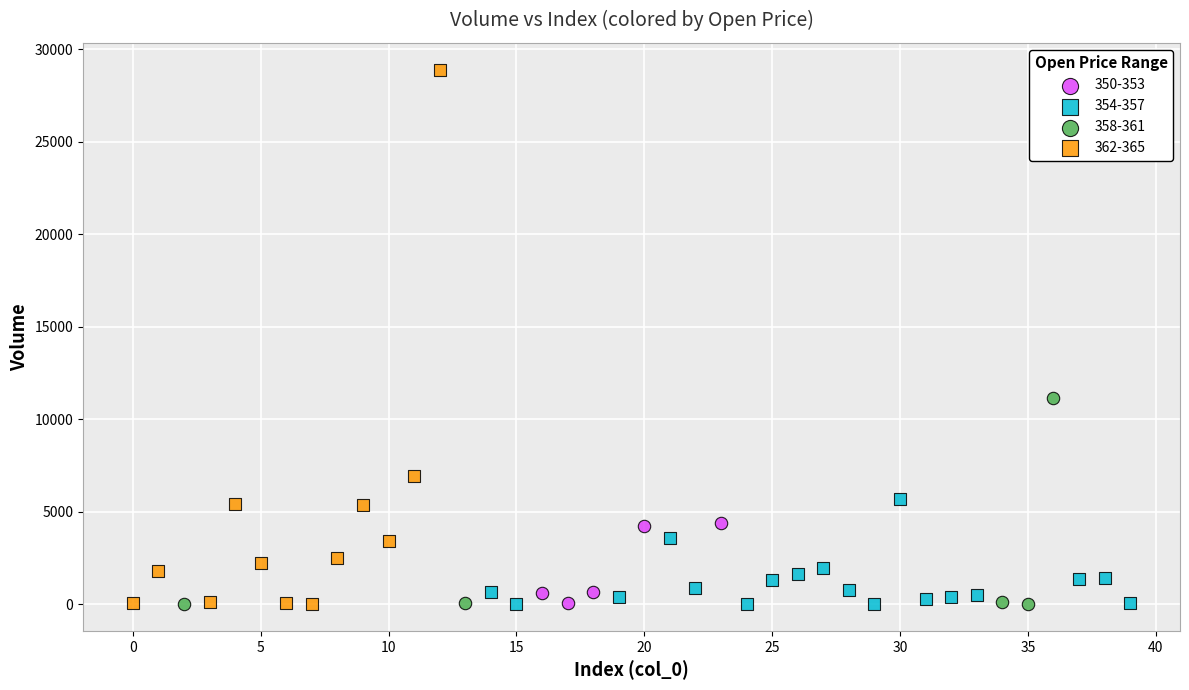

What are all the series names shown in the legend?

350-353, 354-357, 358-361, 362-365